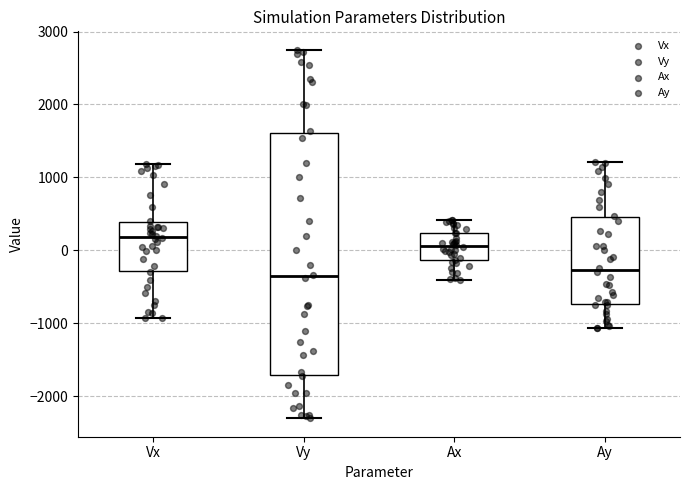

Reading left to right, read every box against the y-axis: the position of its median line, the range the box covers, and the ends of its whiskers. The values are not printed on the chart, so give them approximately, as read against the axis.

Vx: median 200, box -300 to 400, whiskers -900 to 1200
Vy: median -400, box -1700 to 1600, whiskers -2300 to 2700
Ax: median 100, box -100 to 200, whiskers -400 to 400
Ay: median -300, box -700 to 500, whiskers -1100 to 1200